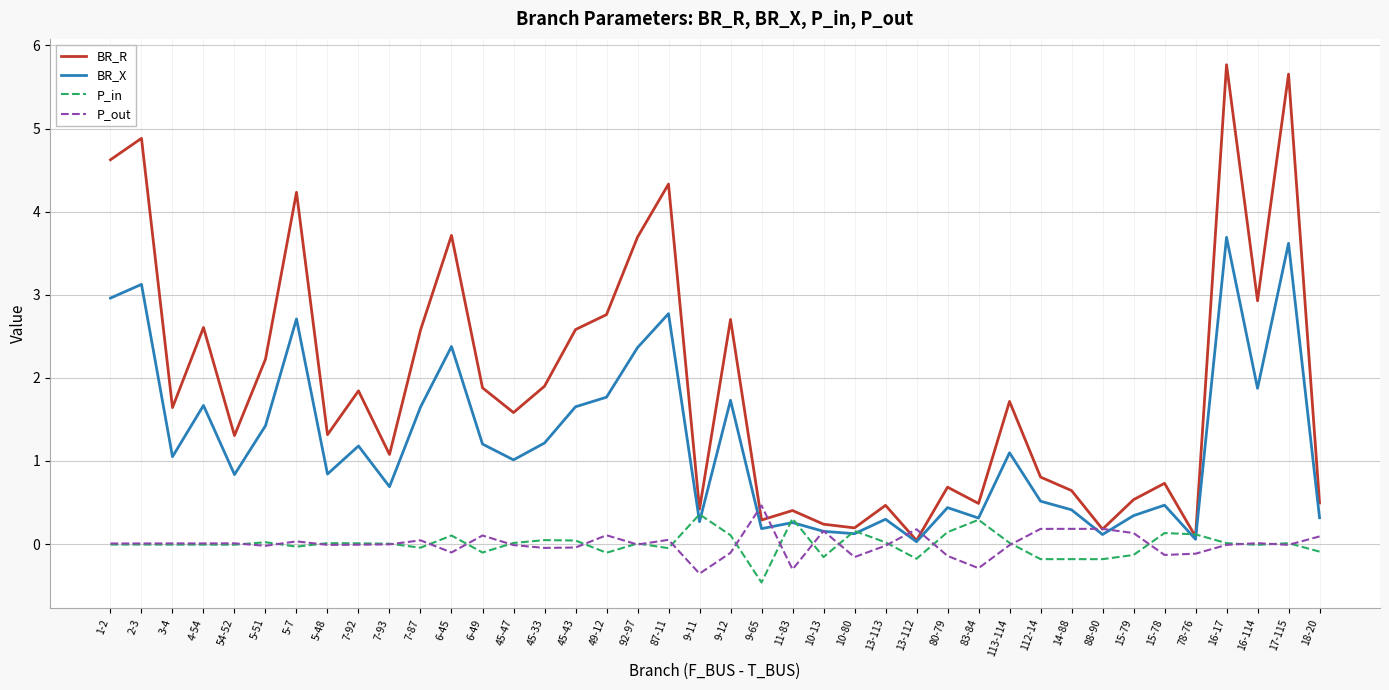

How many lines are shown in the chart?

4